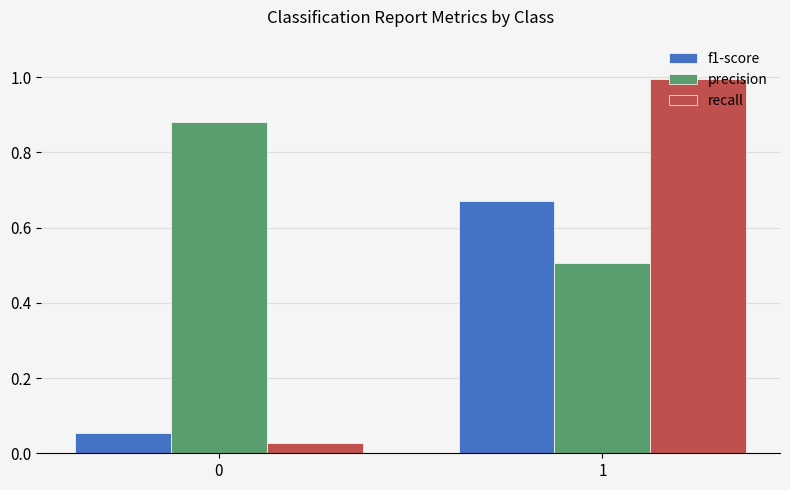

Is the value of precision at 0 greater than the value of recall at 1?

No